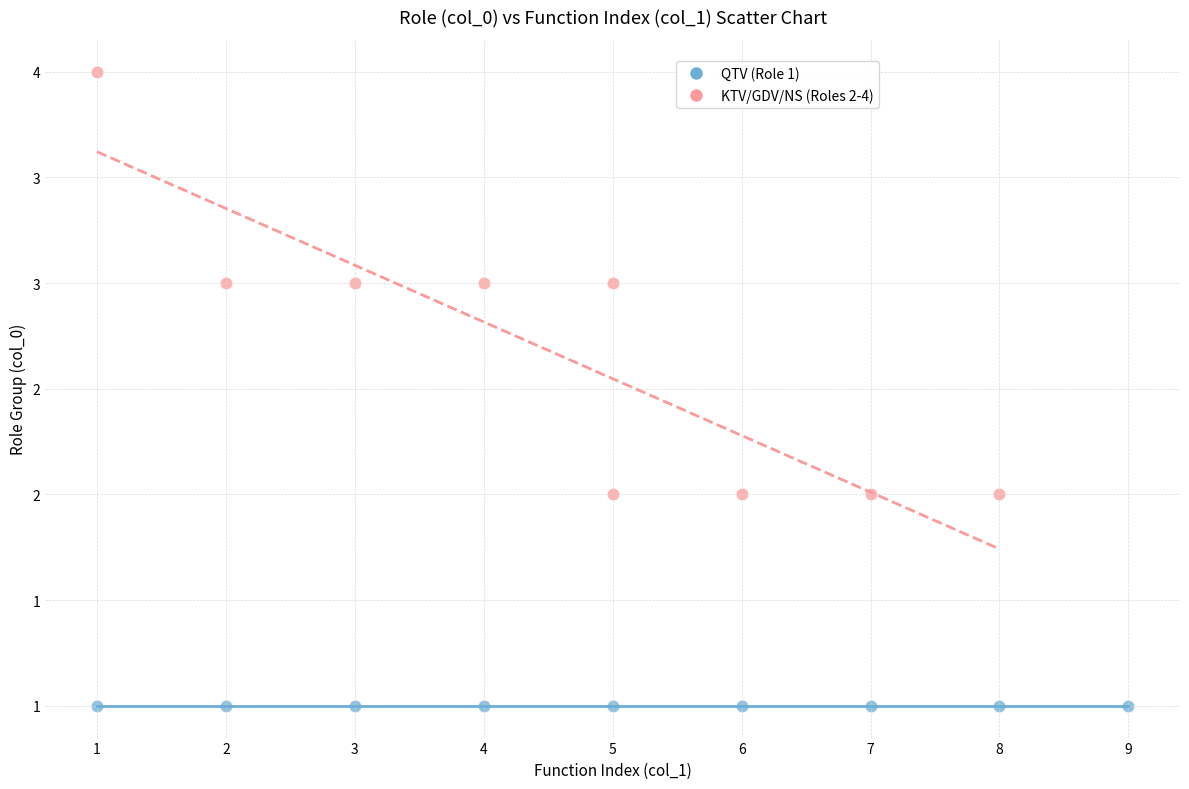

Which series reaches the maximum Y coordinate?

KTV/GDV/NS (Roles 2-4)